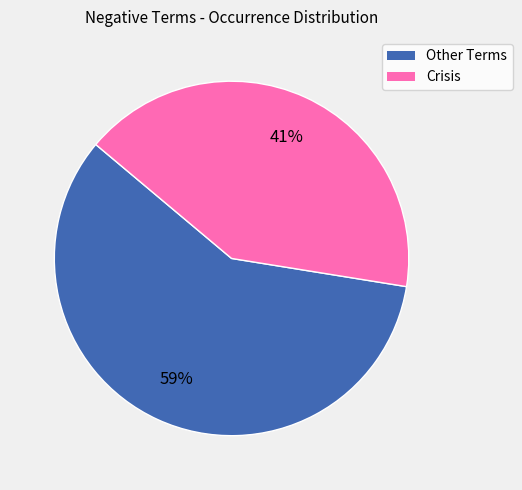

Does any single category account for the majority?

Yes